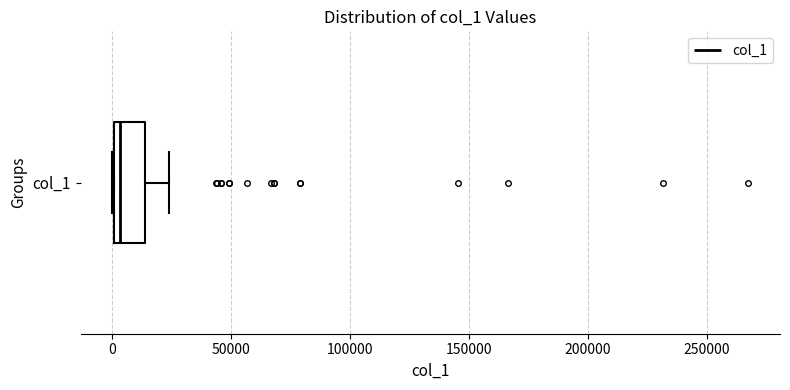

Where does the right whisker of the box for col_1 end on the x-axis? The values are not printed on the chart, so give them approximately, as read against the axis.

25000